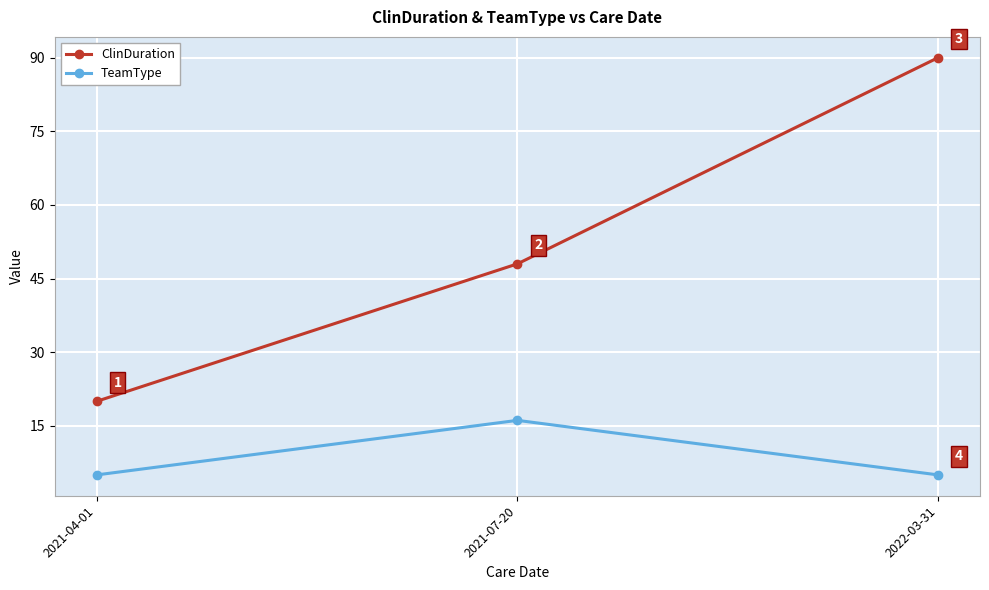

How many series are shown in this chart?

2